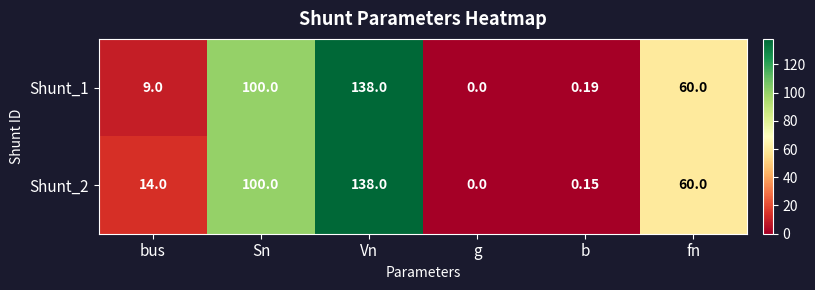

How many categories are shown in the chart?

6